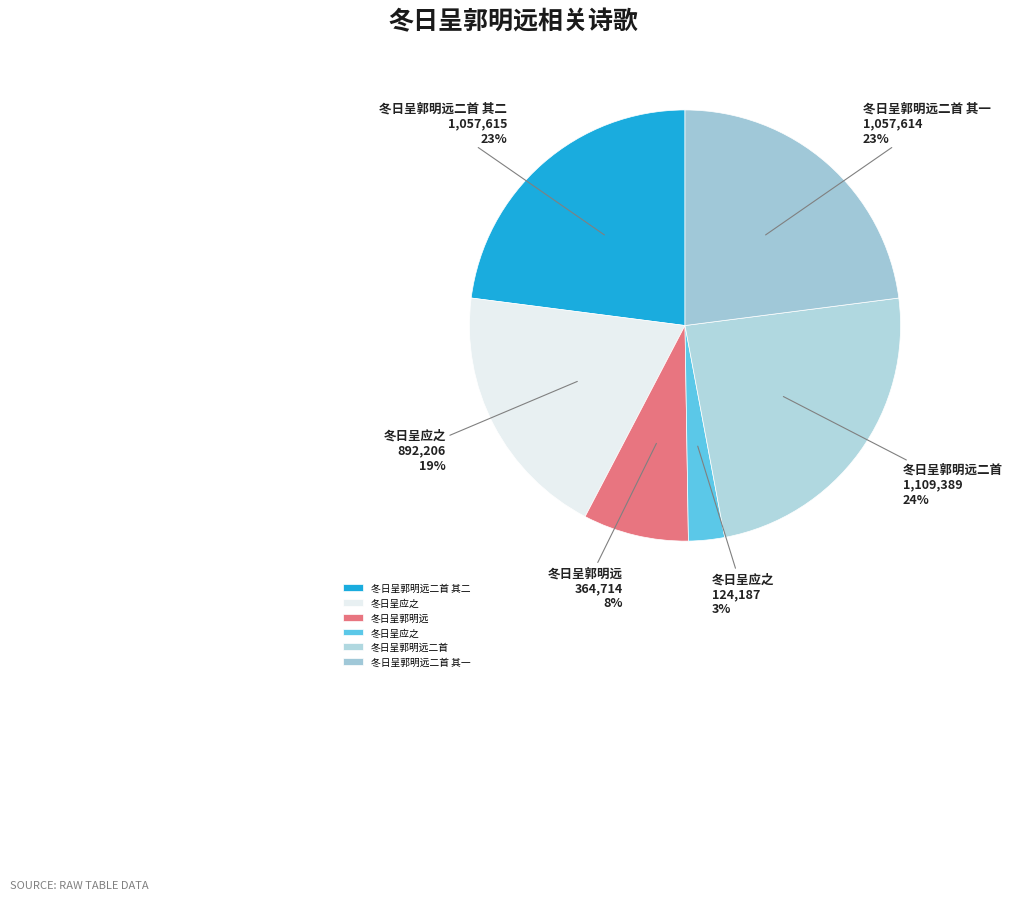

How many segments does this pie chart have?

6